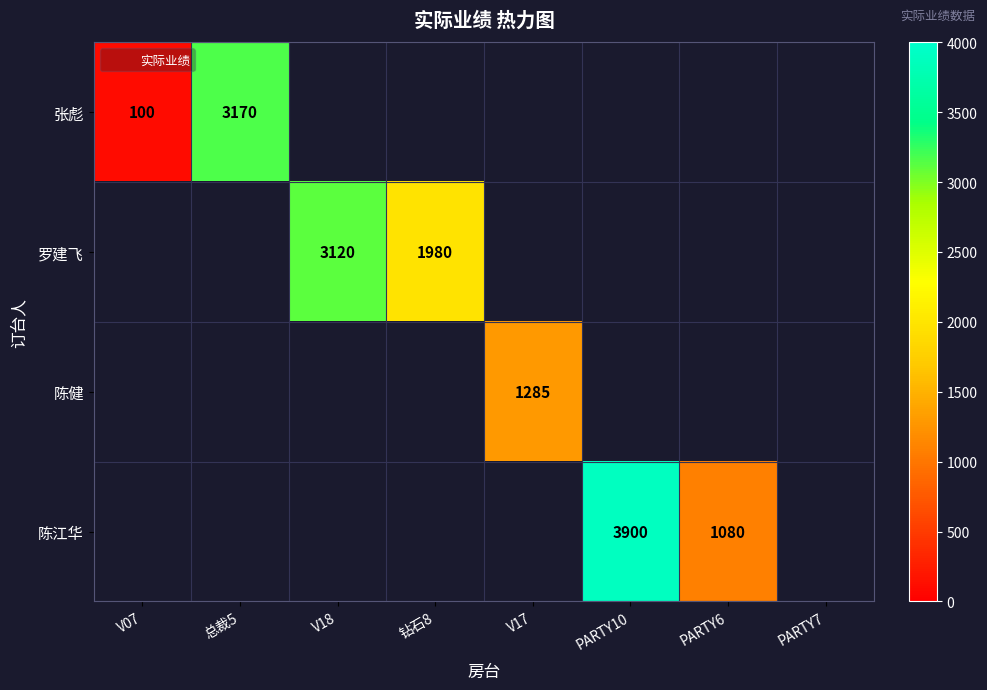

How many distinct data groups are displayed?

4